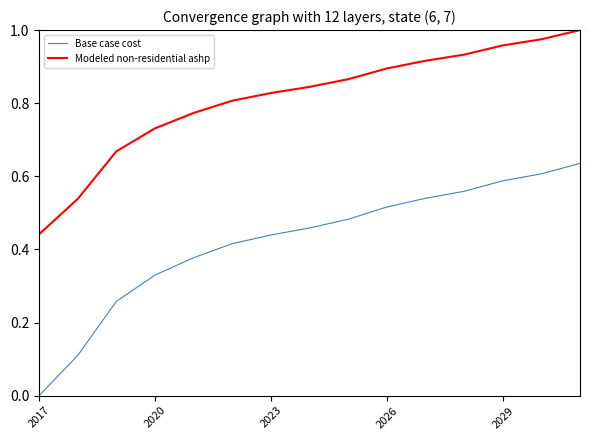

List the series in order of their peak value, highest first.

Modeled non-residential ashp, Base case cost